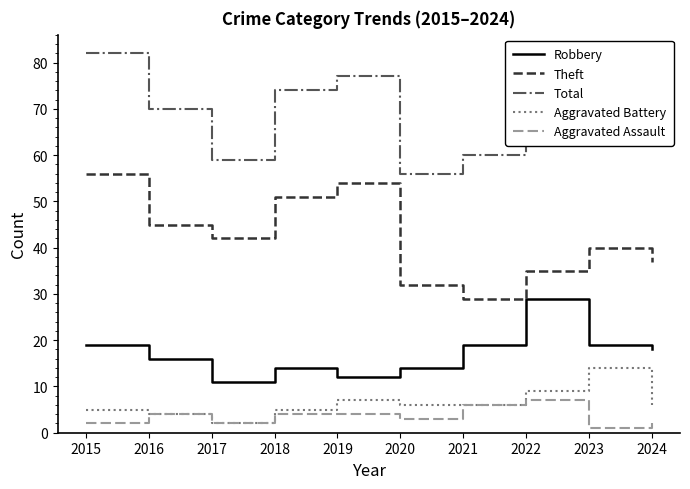

How many lines are shown in the chart?

5